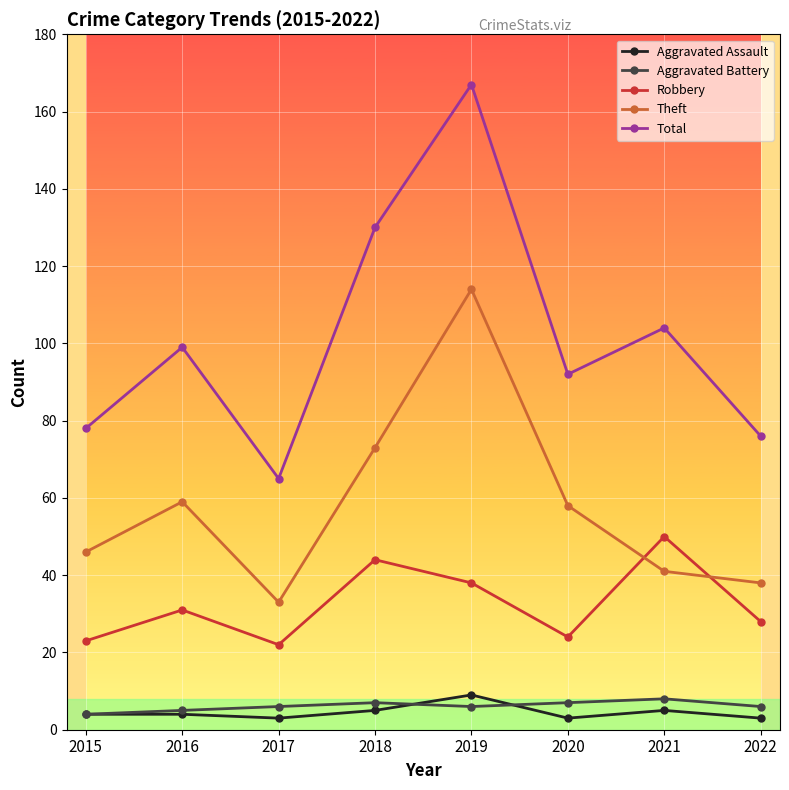

Which label corresponds to the largest value in the chart?

2019